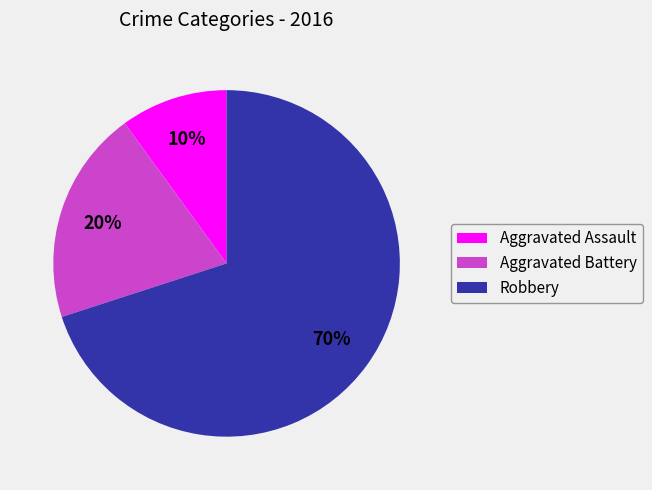

Count the number of slices in the pie.

3